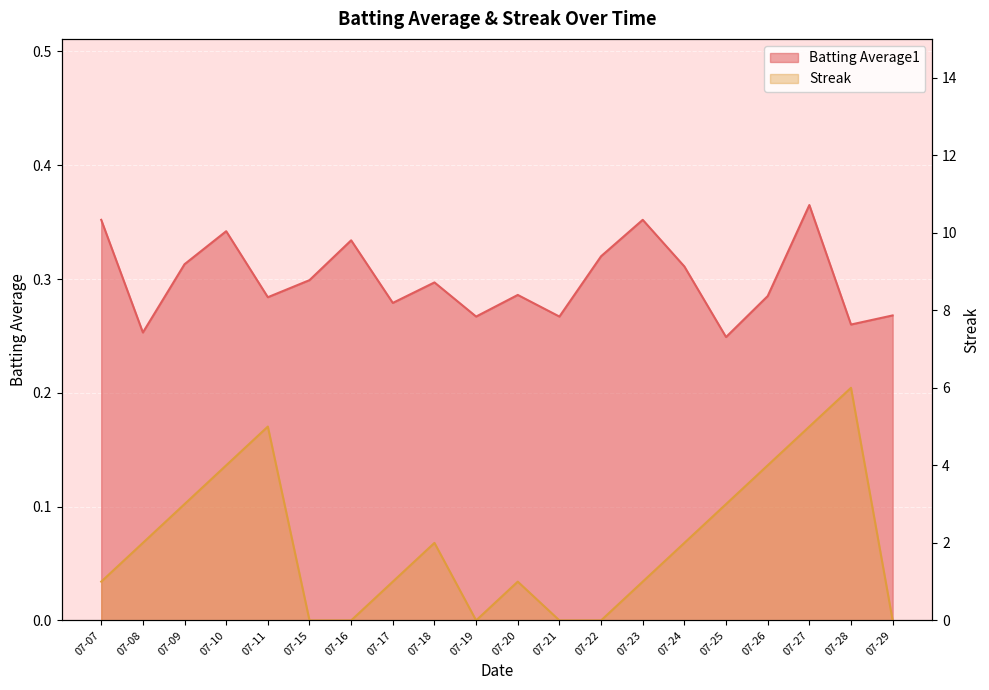

The Batting Average1 series shows 0.5 at 07-23. True or false?

False